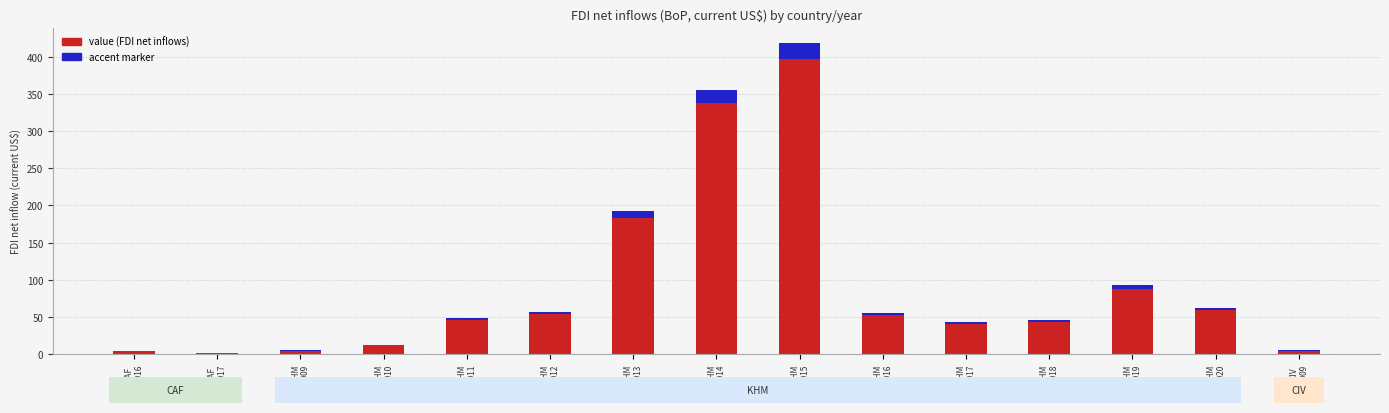

What is the minimum value for value (FDI net inflows)?

0.8